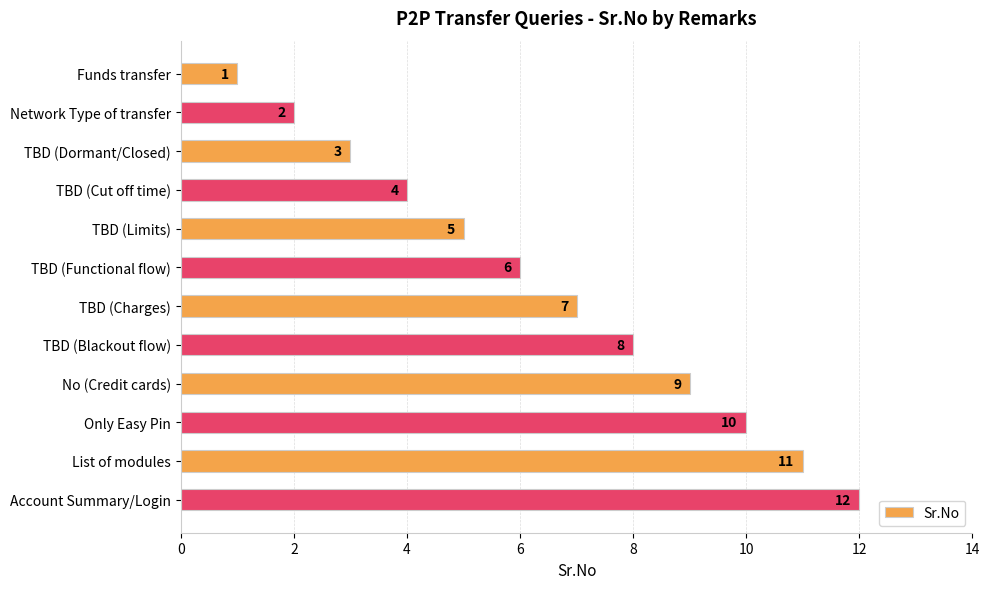

What is the approximate value at No (Credit cards)?

9